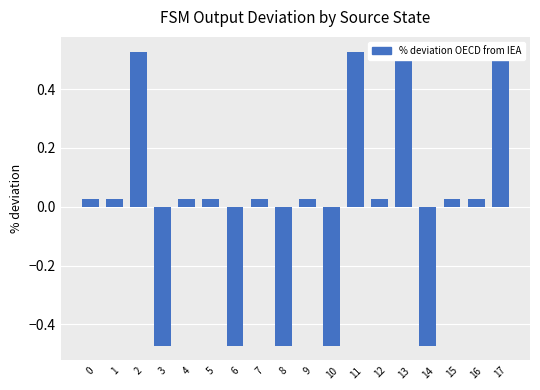

List the labels in order of value, smallest first.

3, 6, 8, 10, 14, 0, 1, 4, 5, 7, 9, 12, 15, 16, 2, 11, 13, 17